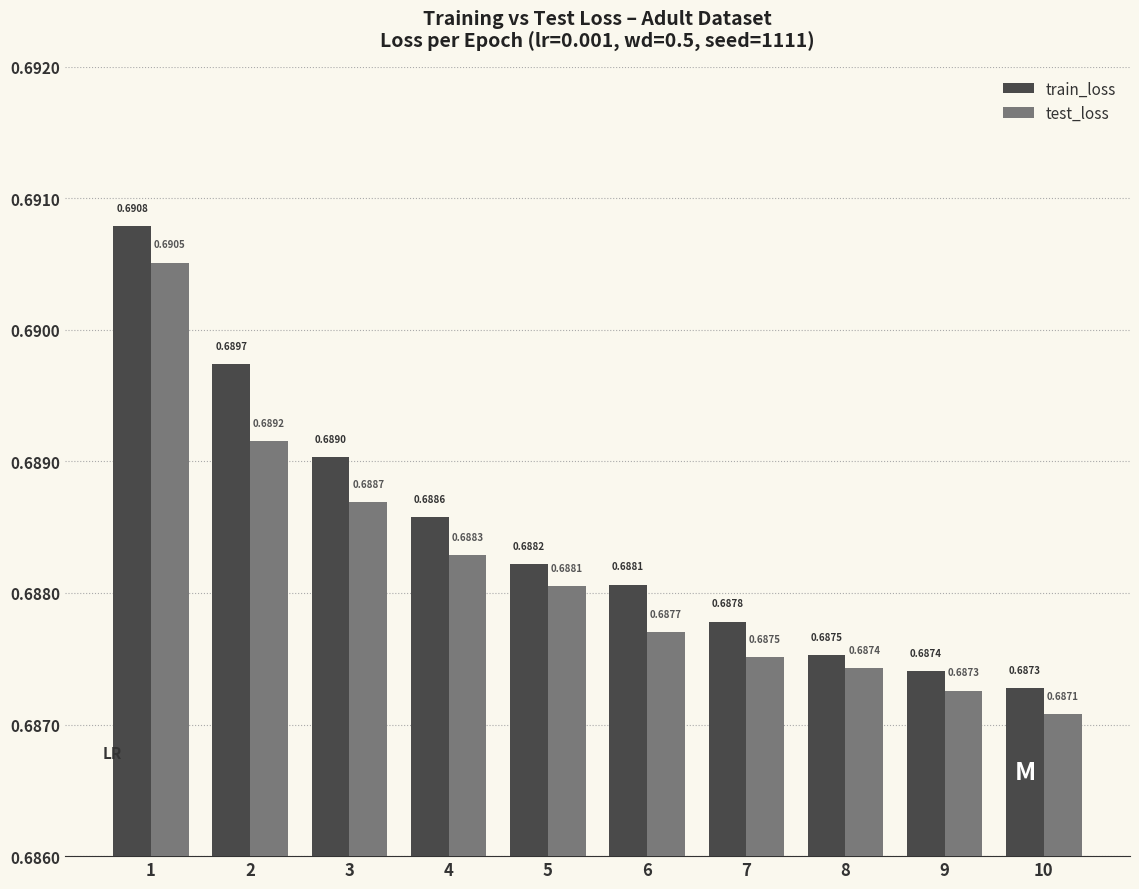

What are all the series names shown in the legend?

train_loss, test_loss